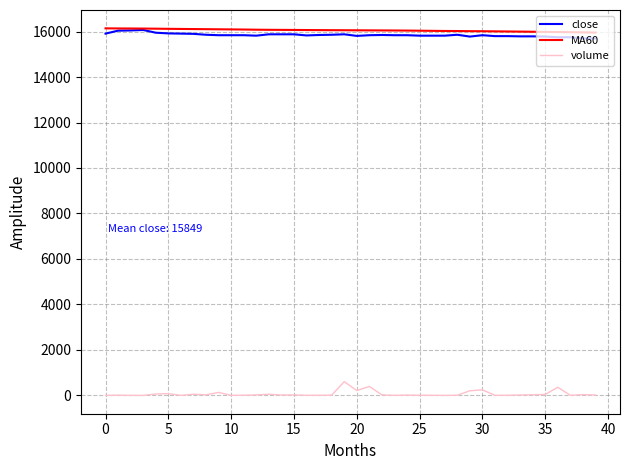

What is the lowest value of the close series?

15700.0